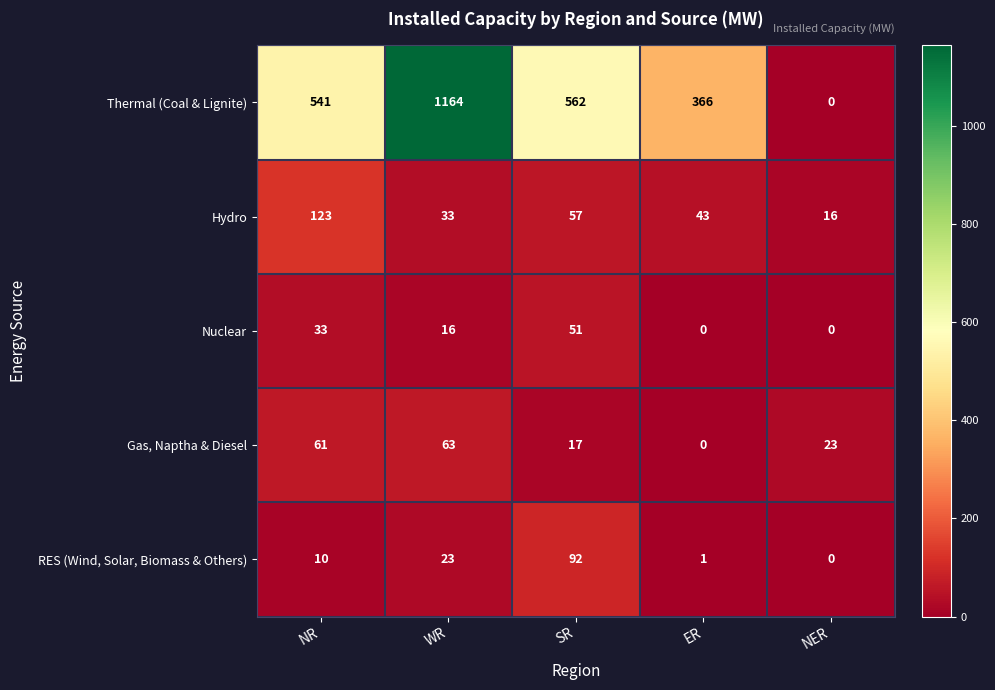

Which category has the highest value across all series?

WR